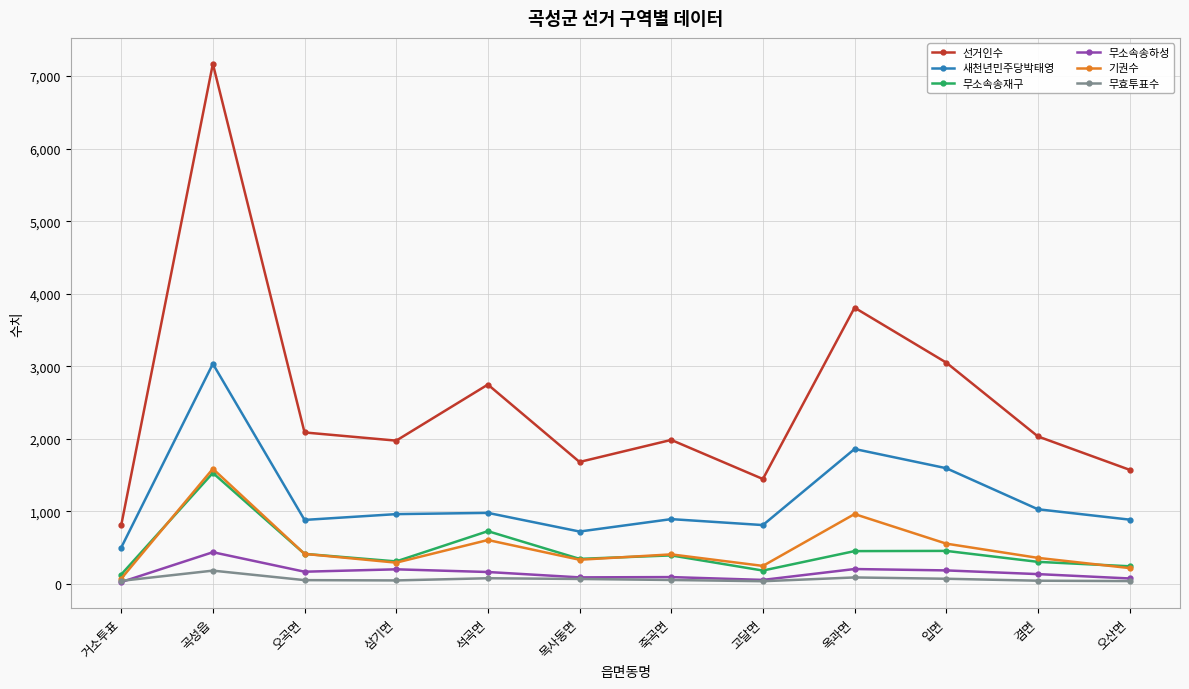

What value does the 선거인수 series have at 거소투표, to the nearest 10?

810